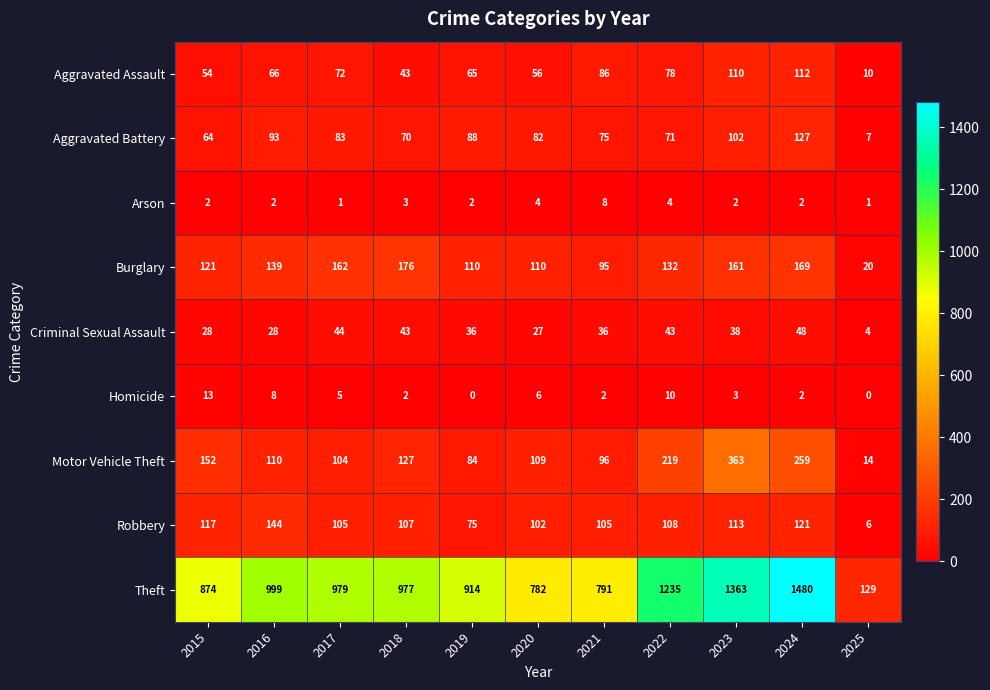

What is the difference between the maximum and minimum values in the Homicide series?

13